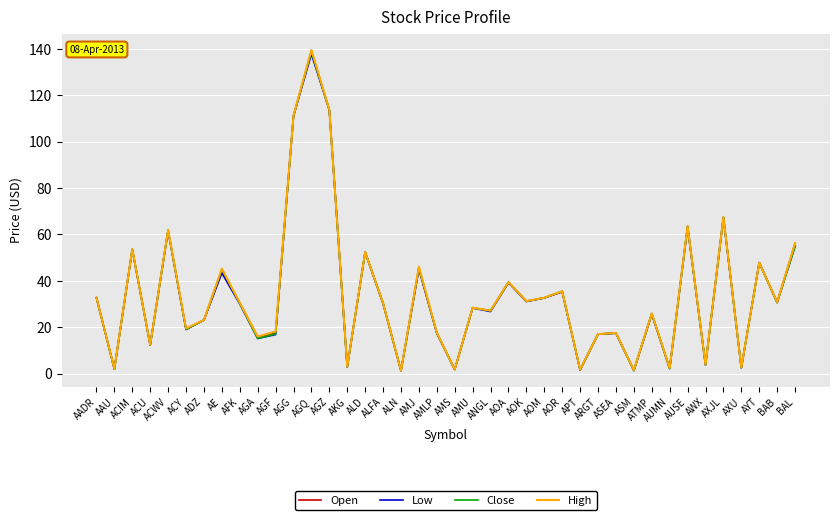

What is the highest value of the Low series?

137.8